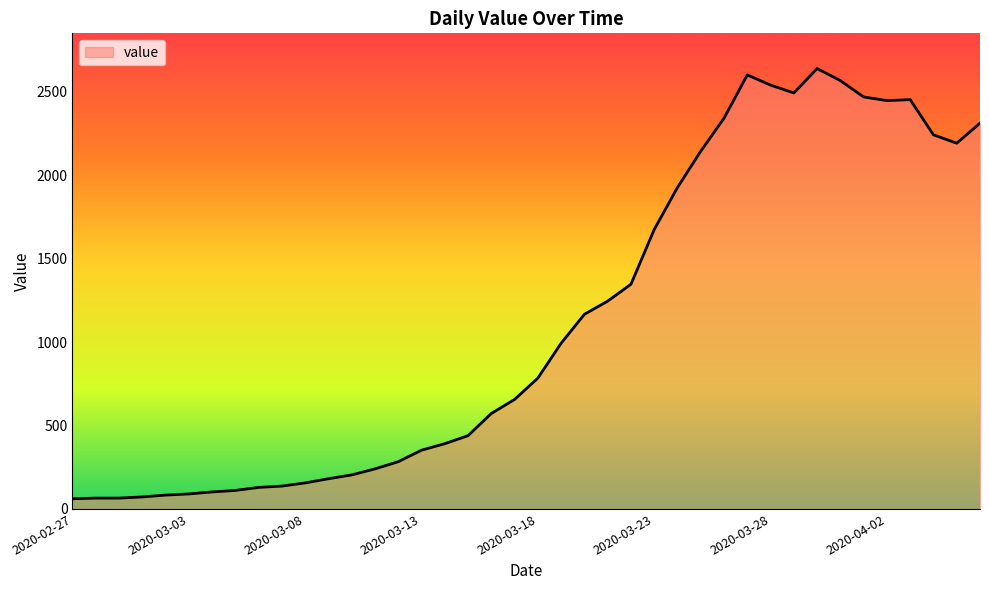

What is the minimum value shown in the chart?

61